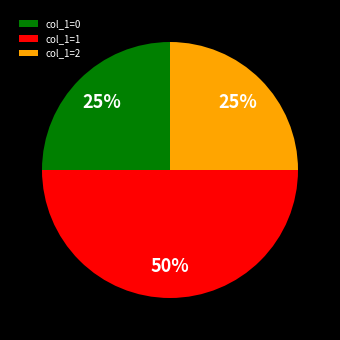

What is the ratio of the value at col_1=1 to the value at col_1=0?

2.0